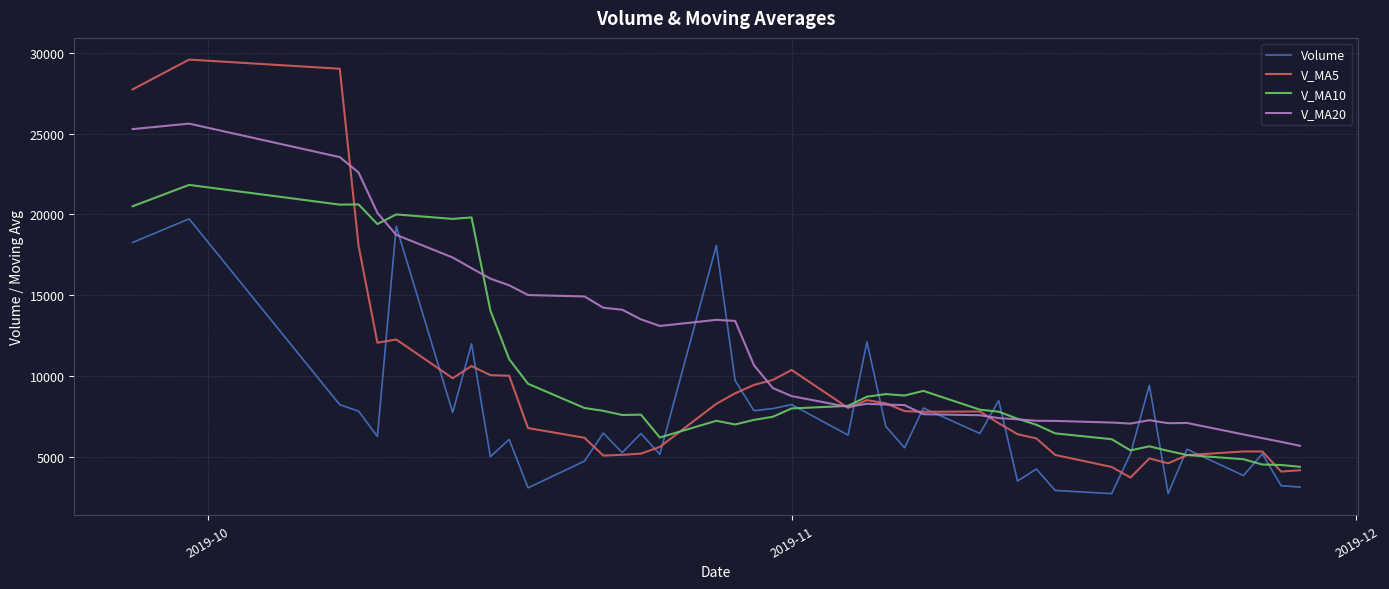

Which series has the largest total across all categories?

V_MA20